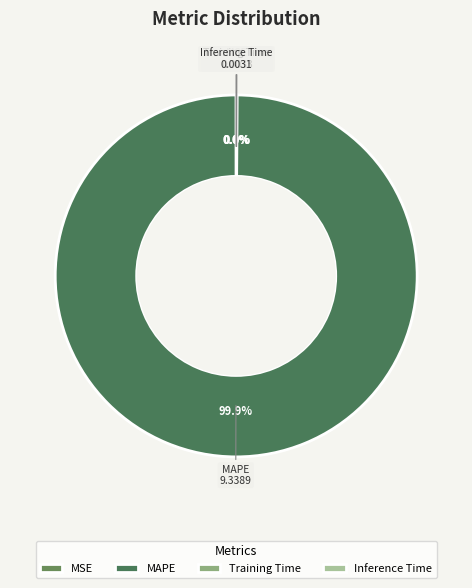

Which category accounts for the majority?

MAPE